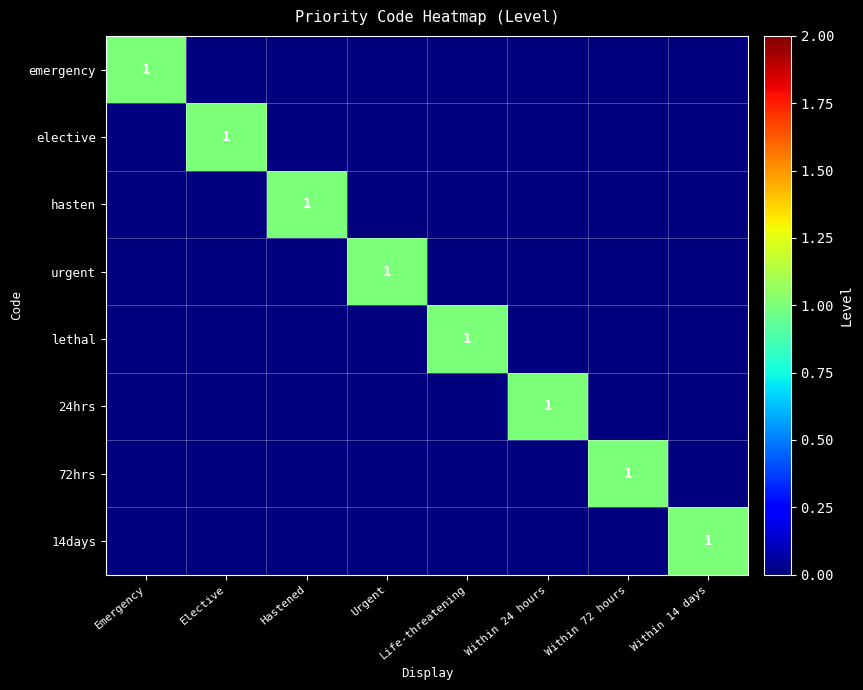

What is the greatest value displayed?

1